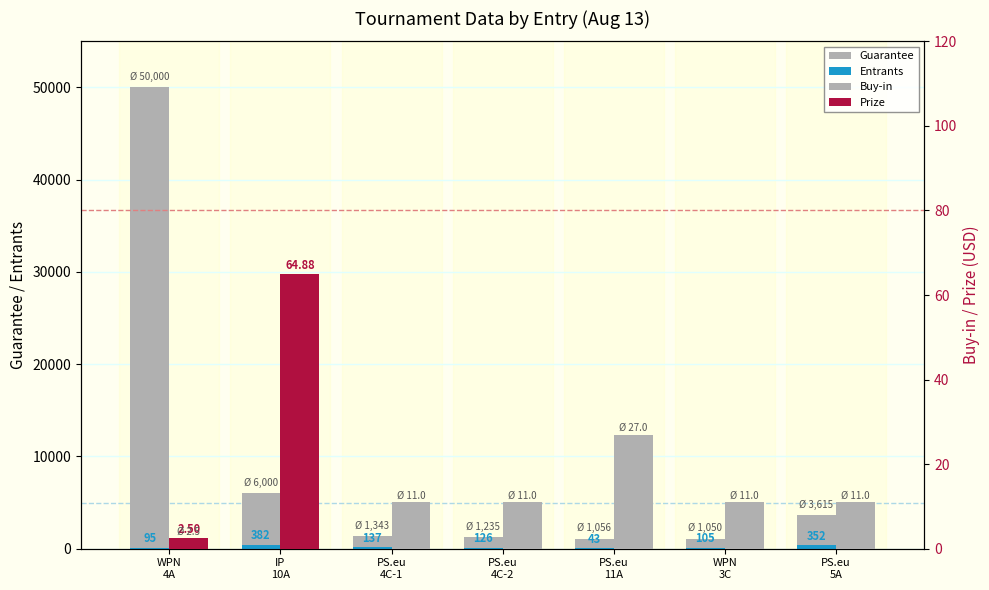

At which label does Prize reach its minimum?

PS.eu
4C-1